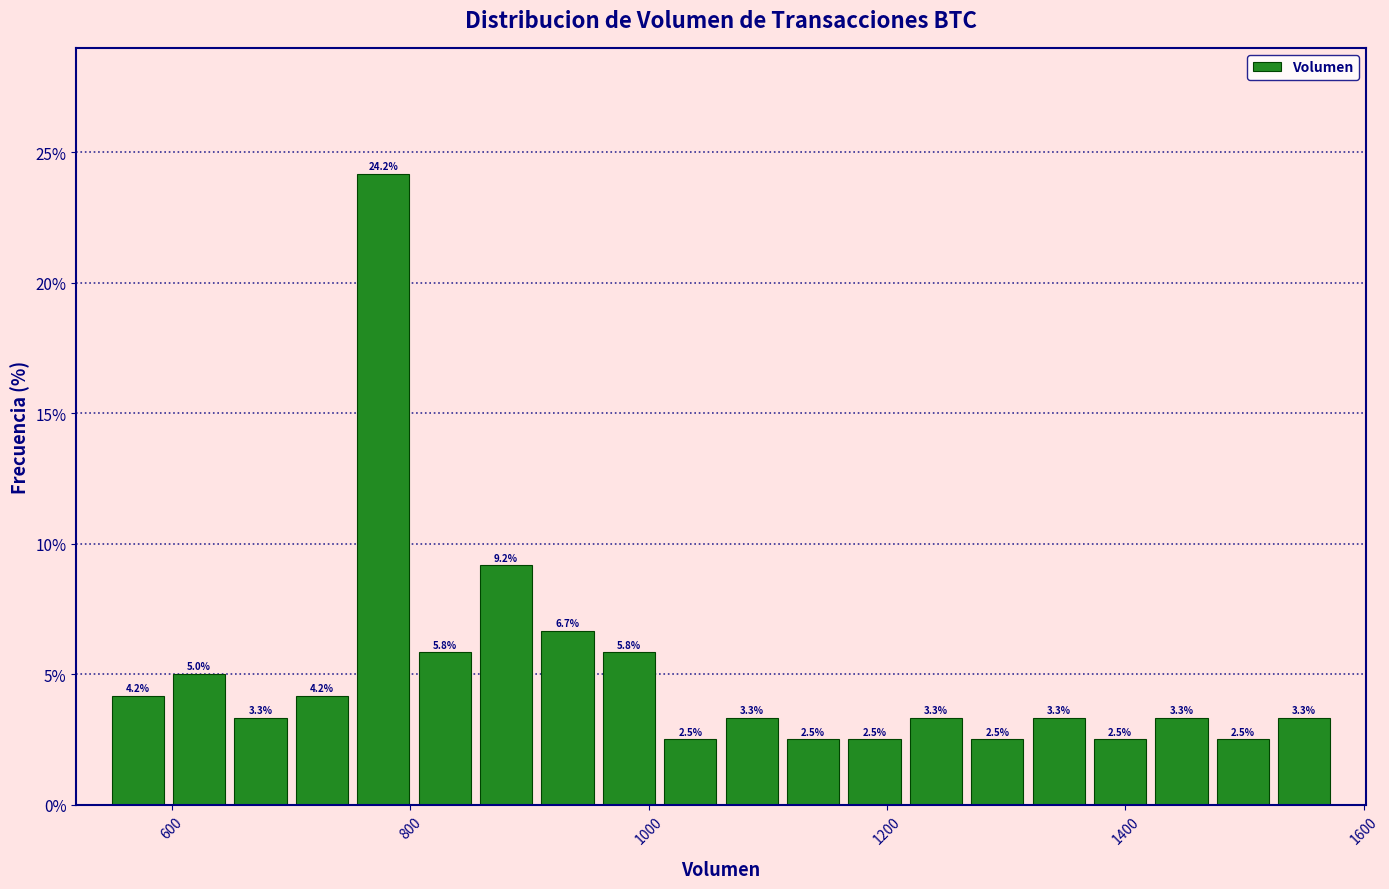

Around what value on the x-axis is the tallest bar? Give the approximate position of its centre, as read against the axis.

780